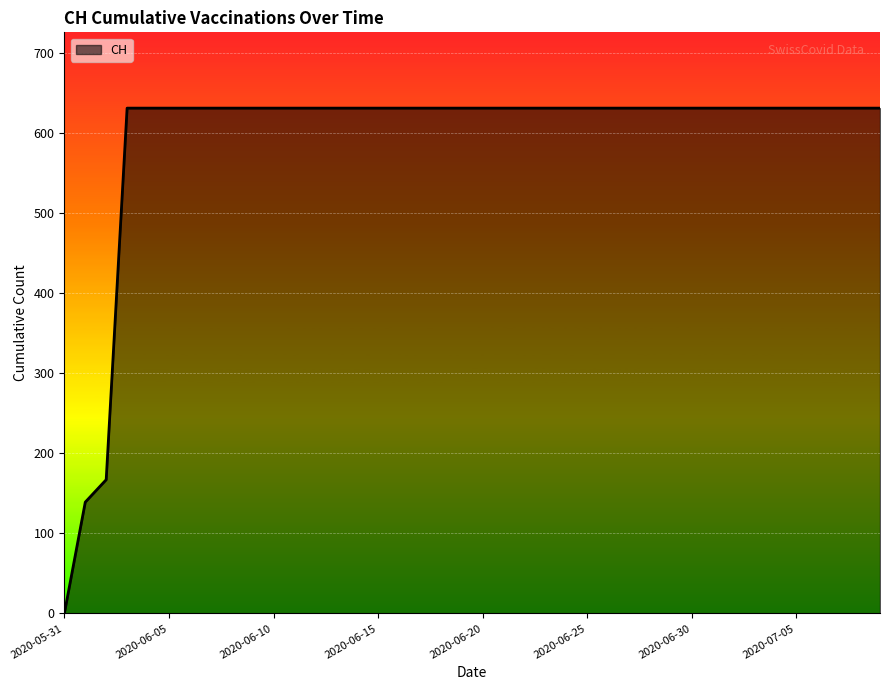

What is the difference between the maximum and minimum values?

631